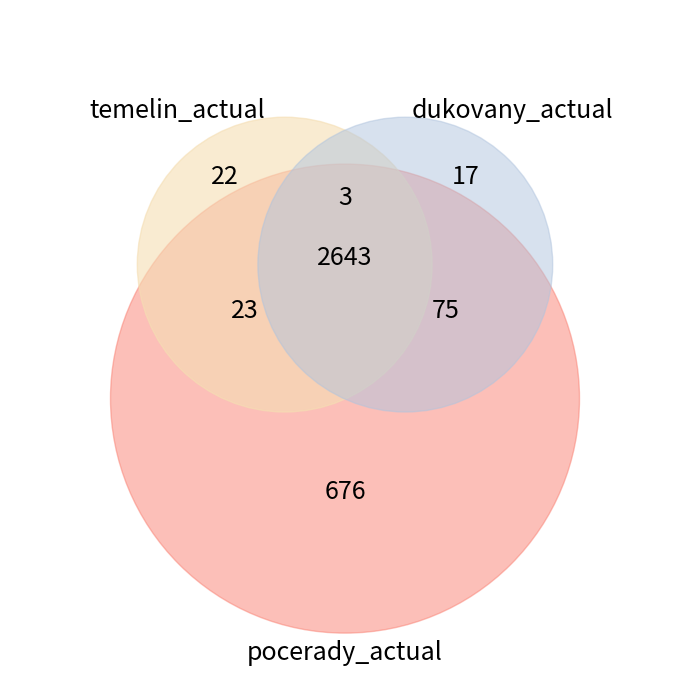

How many segments does this pie chart have?

3